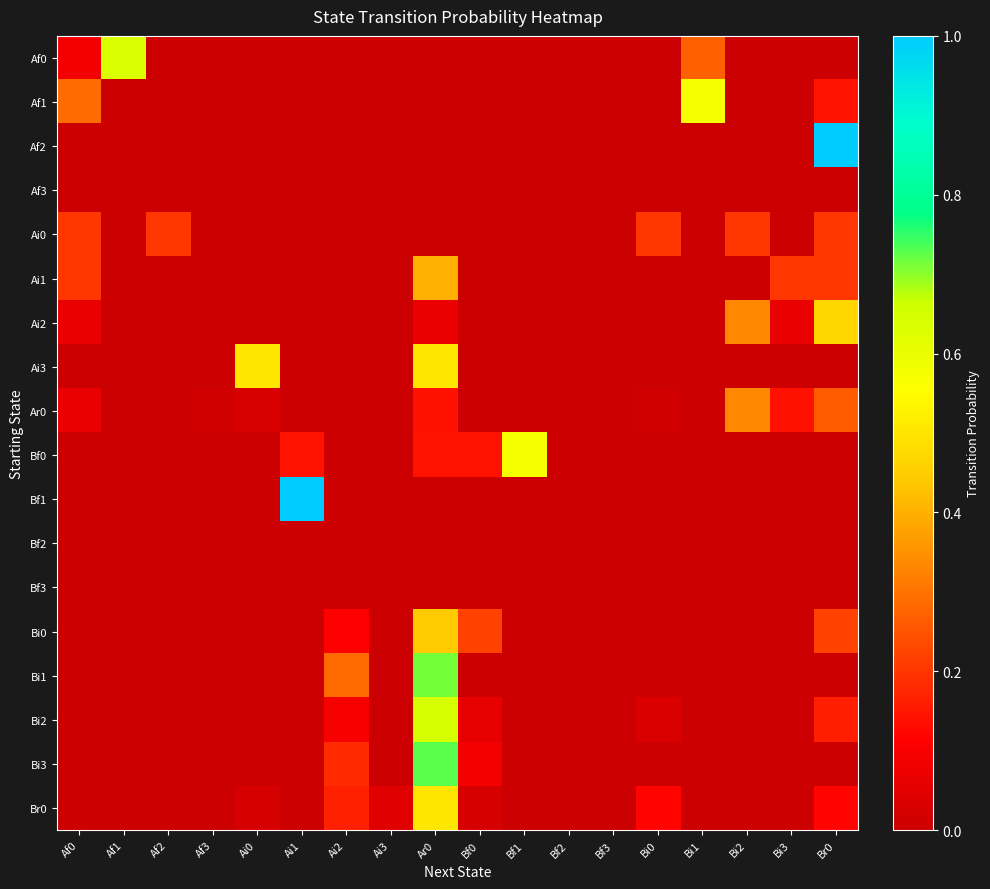

Rank the series by their maximum value, from lowest to highest.

Af3, Bf2, Bf3, Ai0, Ar0, Ai1, Bi0, Ai2, Ai3, Br0, Af1, Bf0, Af0, Bi2, Bi1, Bi3, Af2, Bf1